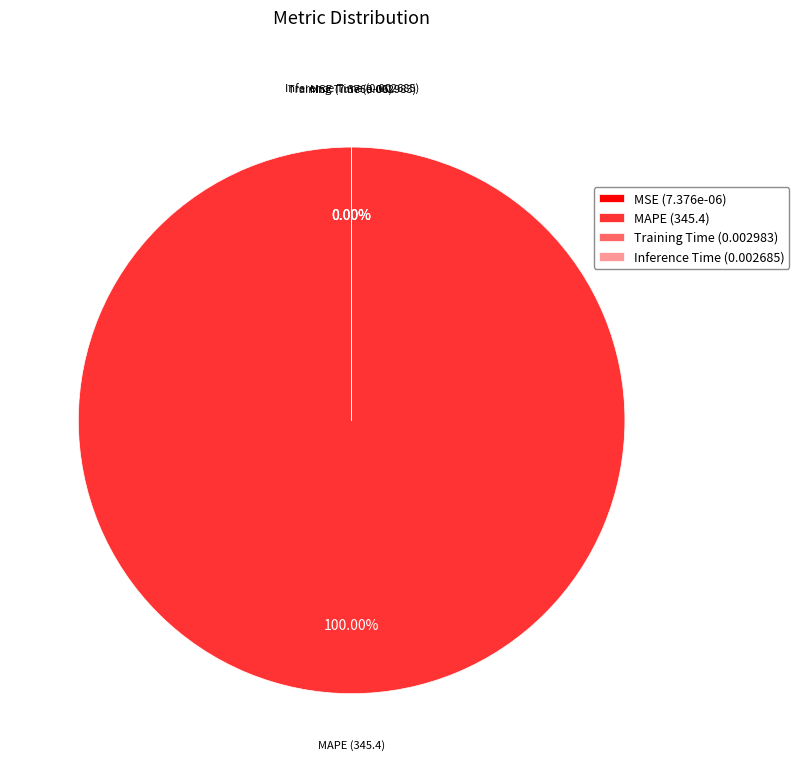

Which slice is the smallest?

MSE